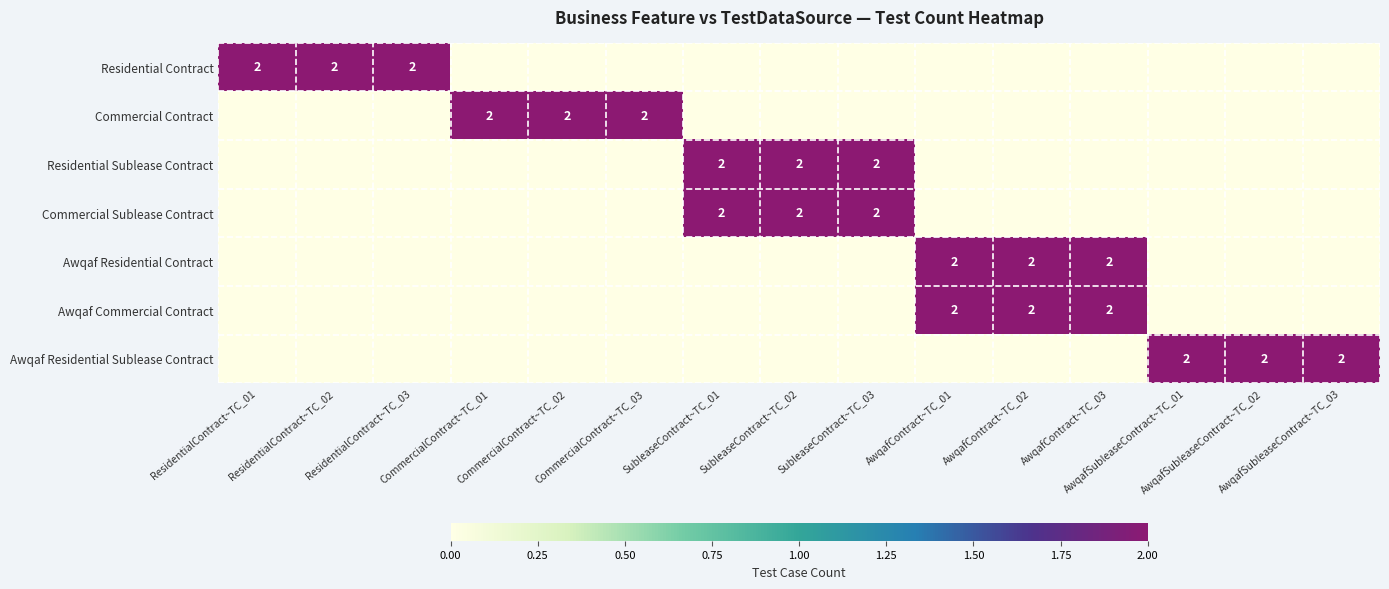

Which has a higher value, CommercialContract~TC_01 or AwqafContract~TC_02?

CommercialContract~TC_01